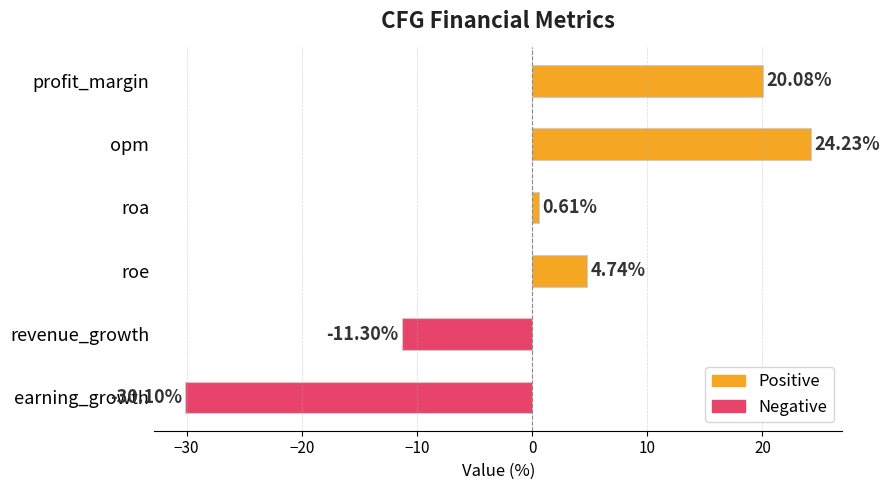

List the labels in order of value, largest first.

opm, profit_margin, roe, roa, revenue_growth, earning_growth